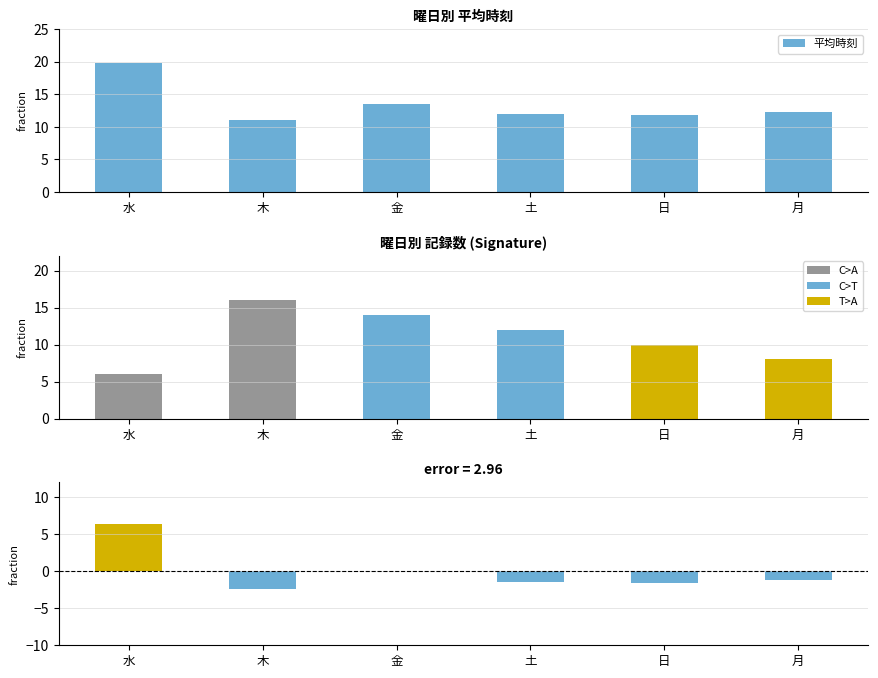

What is the minimum value for 記録数?

6.0